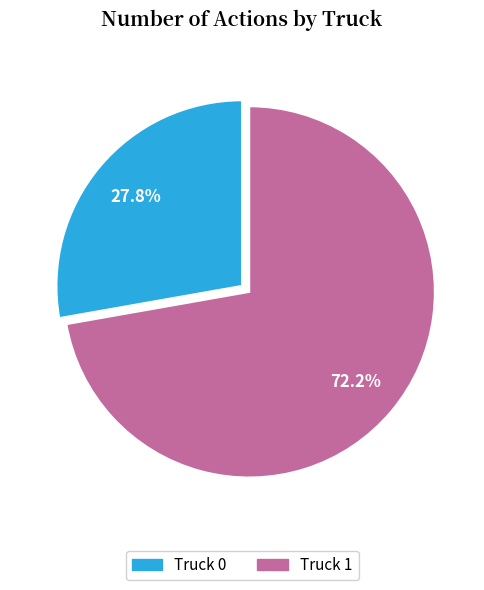

Approximately how many times larger is the value at Truck 0 compared to Truck 1?

0.4